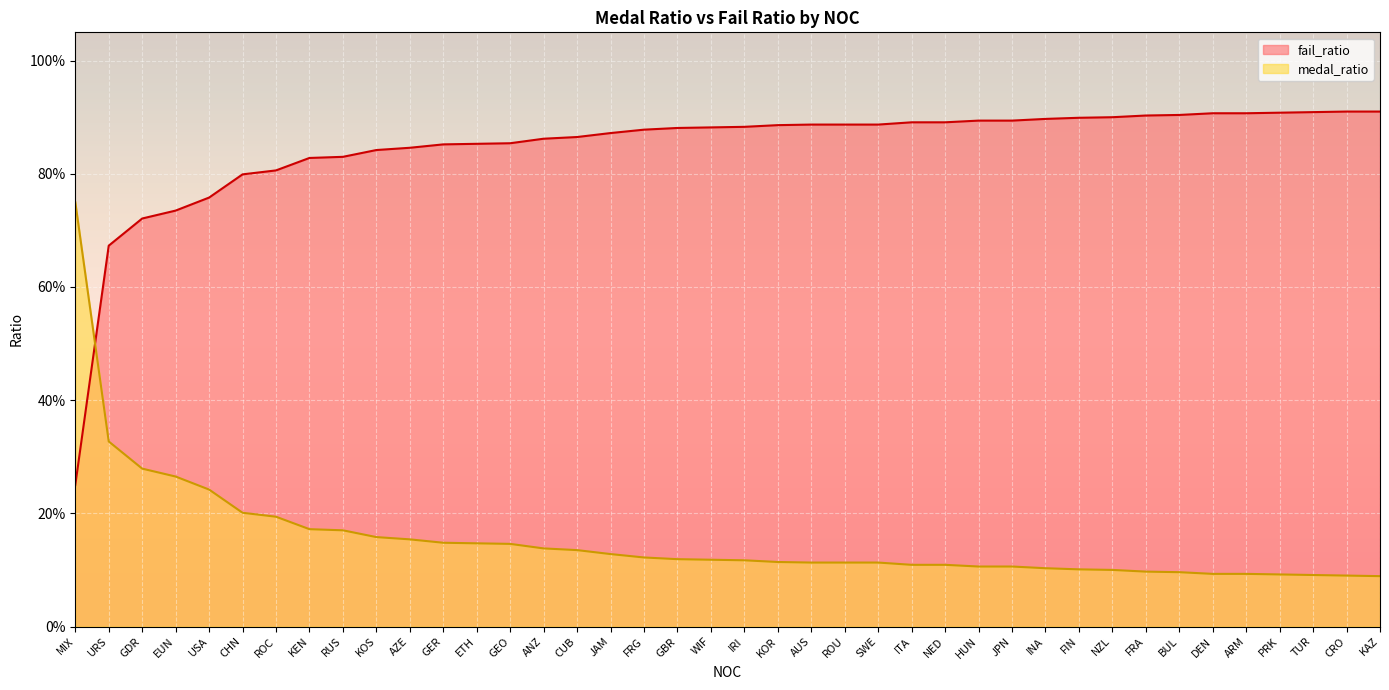

Between which two adjacent categories do medal_ratio and fail_ratio first intersect?

MIX and URS